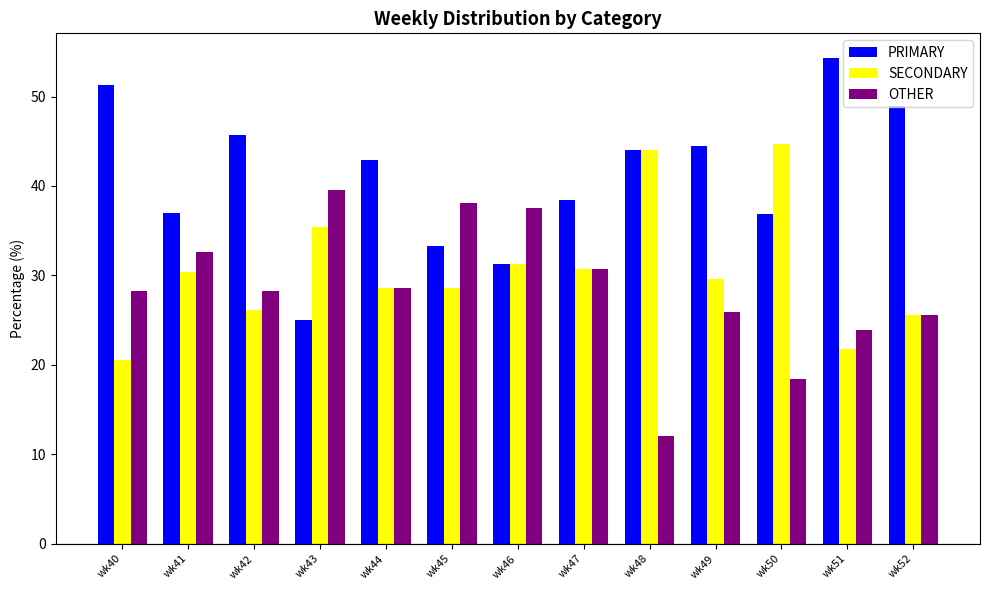

What is the difference between the maximum and minimum values in the SECONDARY series?

24.2